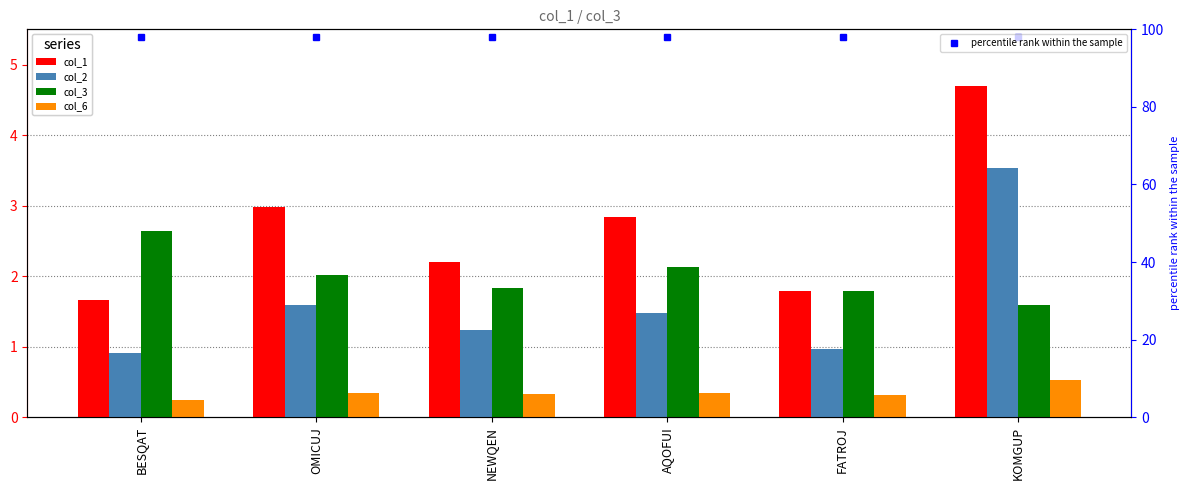

Reading left to right, list all the values displayed in this chart.

col_1: BESQAT=1.7	OMICUJ=3.0	NEWQEN=2.2	AQOFUI=2.8	FATROJ=1.8	KOMGUP=4.7
col_2: BESQAT=0.9	OMICUJ=1.6	NEWQEN=1.2	AQOFUI=1.5	FATROJ=1.0	KOMGUP=3.5
col_3: BESQAT=2.6	OMICUJ=2.0	NEWQEN=1.8	AQOFUI=2.1	FATROJ=1.8	KOMGUP=1.6
col_6: BESQAT=0.2	OMICUJ=0.3	NEWQEN=0.3	AQOFUI=0.3	FATROJ=0.3	KOMGUP=0.5
percentile rank within the sample: BESQAT=98.0	OMICUJ=98.0	NEWQEN=98.0	AQOFUI=98.0	FATROJ=98.0	KOMGUP=98.0